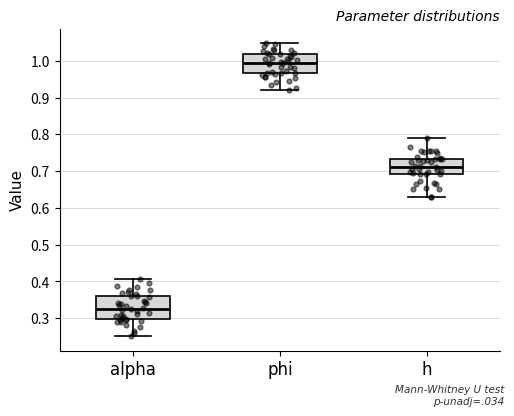

Which box has the lowest median line?

alpha